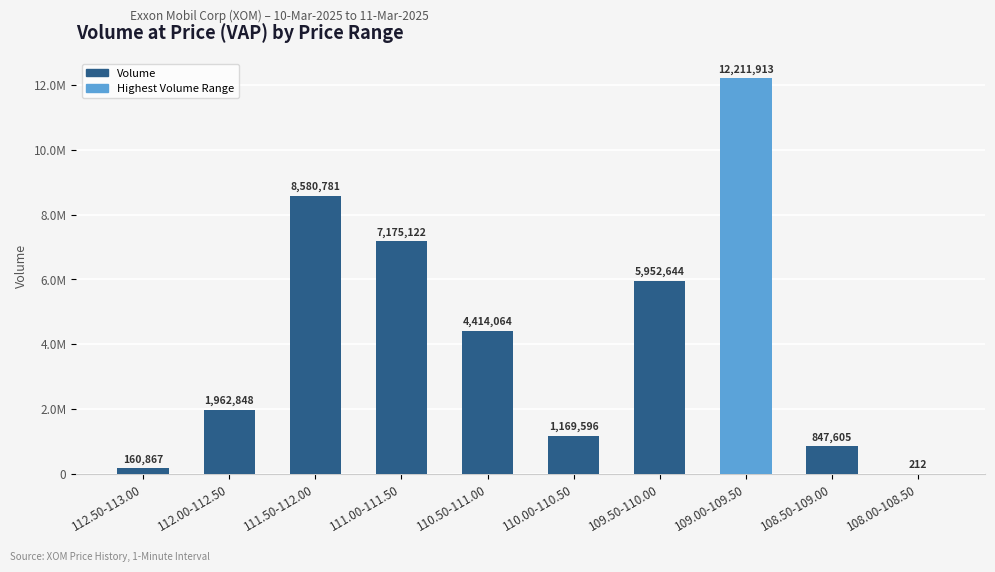

How many bars are there in total?

10